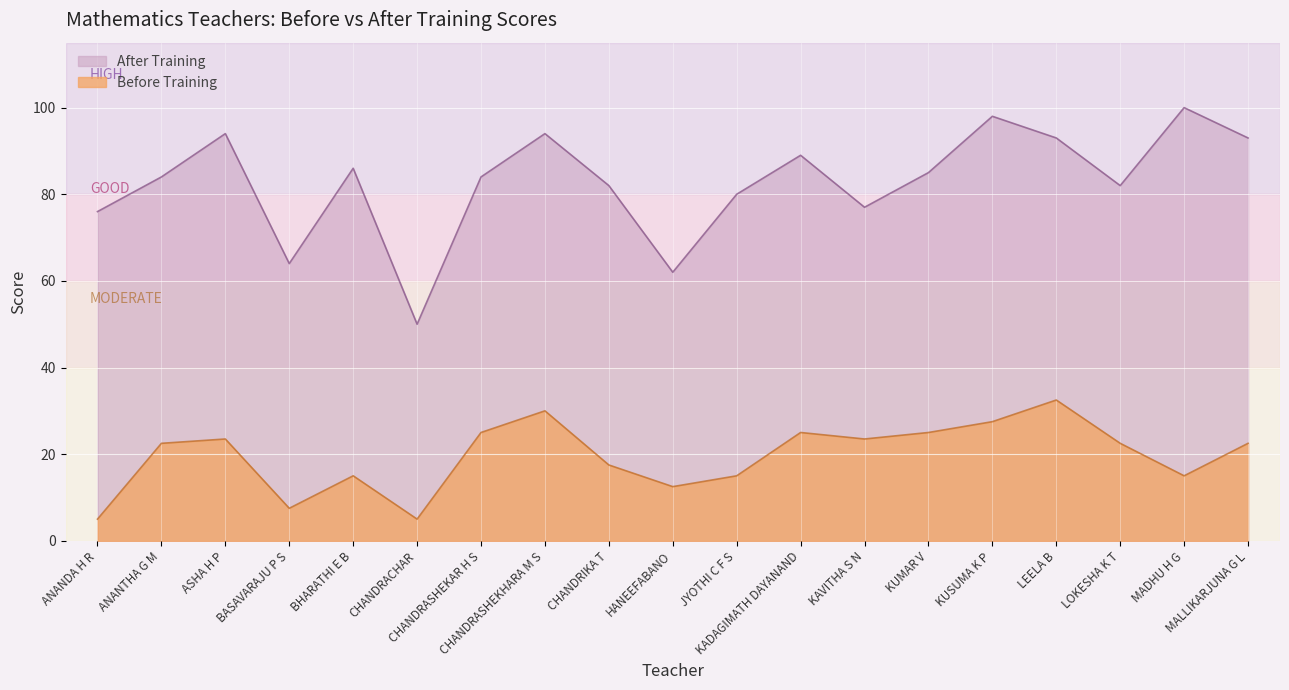

What is the label of the 13th point from the right?

CHANDRASHEKAR H S